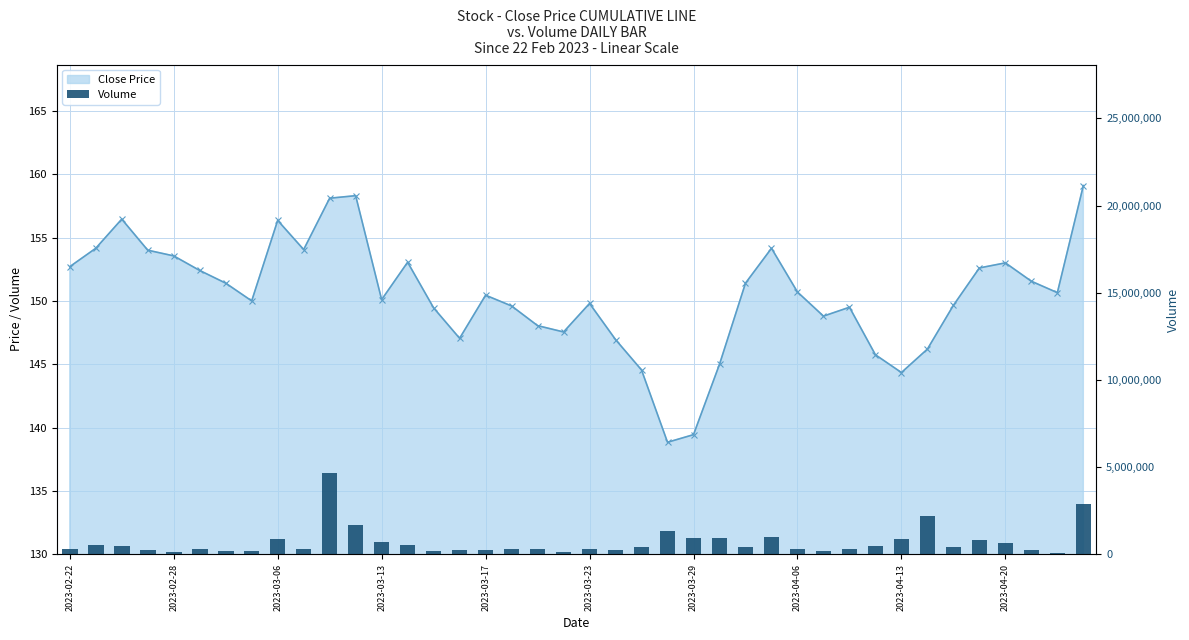

What is the sum of the Close Price values at 15 and 12?

297.1